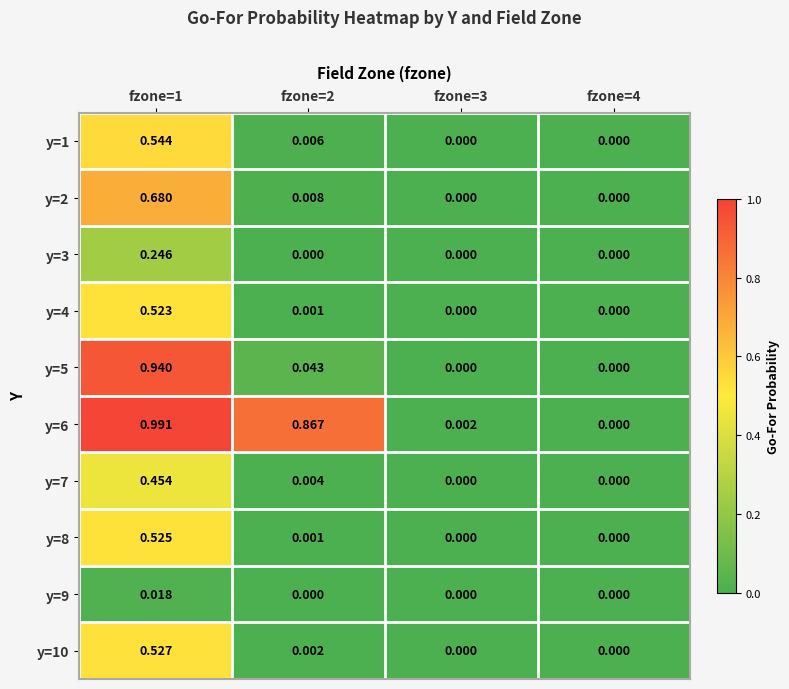

Is the value of y=6 at fzone=3 greater than the value of y=2 at fzone=1?

No